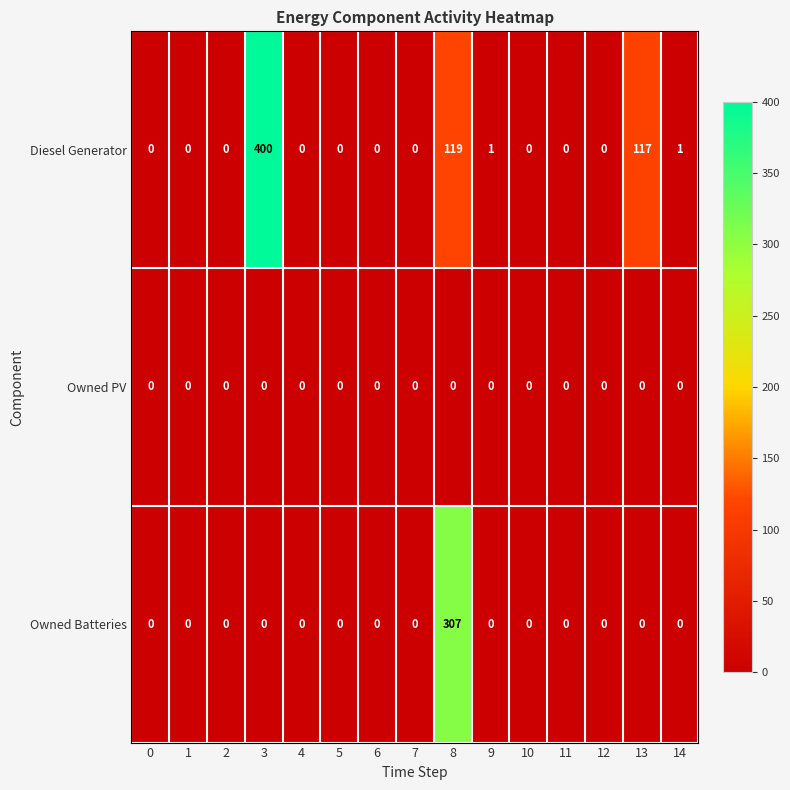

How many series are shown in this chart?

3